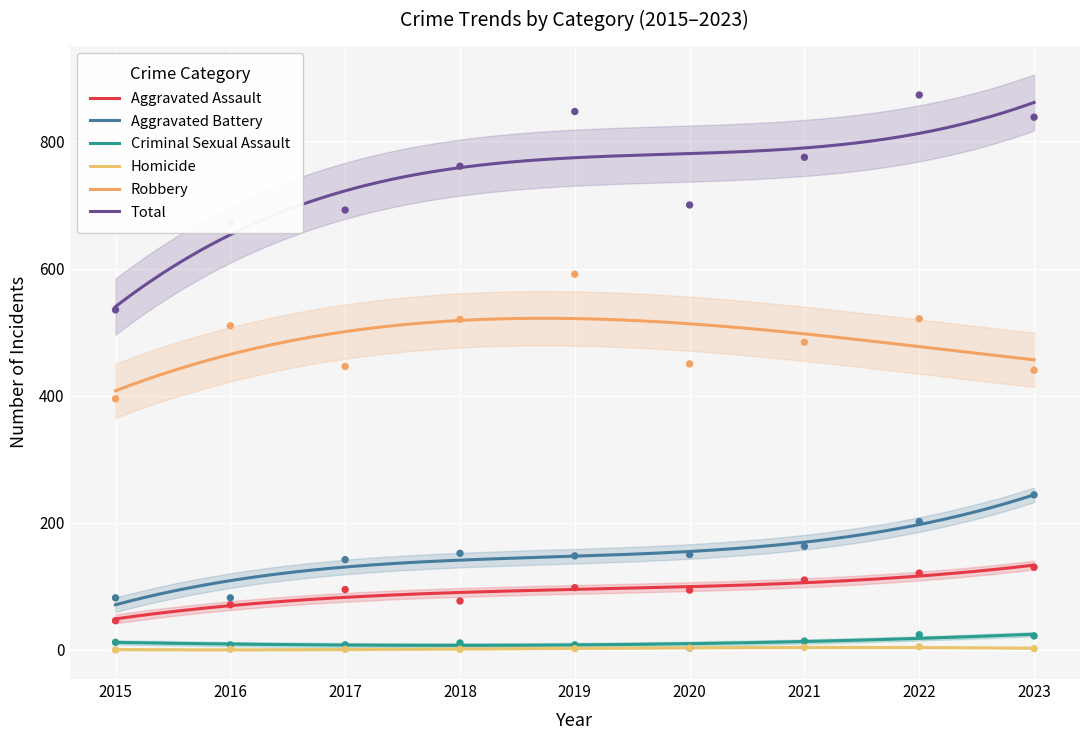

Is the value of Aggravated Assault at 2019 greater than the value of Criminal Sexual Assault at 2021?

Yes